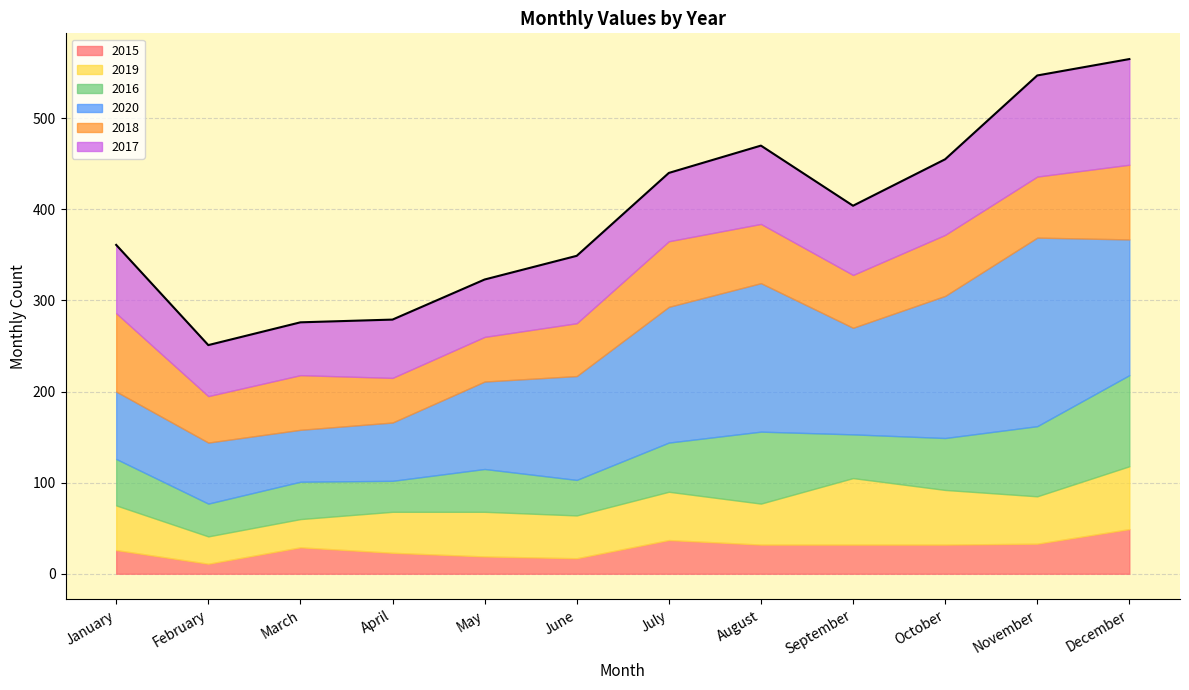

At how many categories does at least one series exceed 139?

5